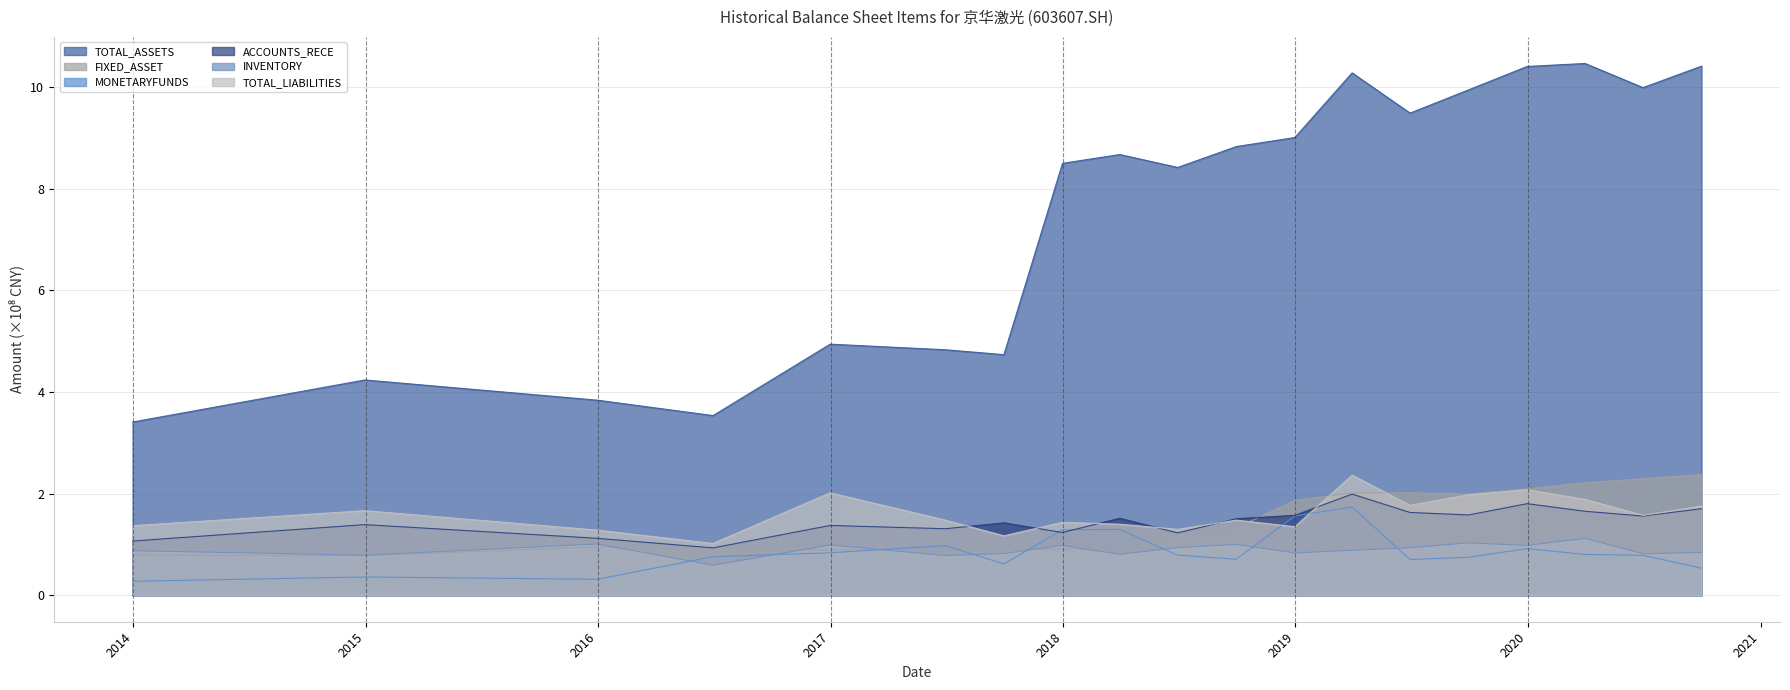

What is the highest value of the INVENTORY series?

1.1